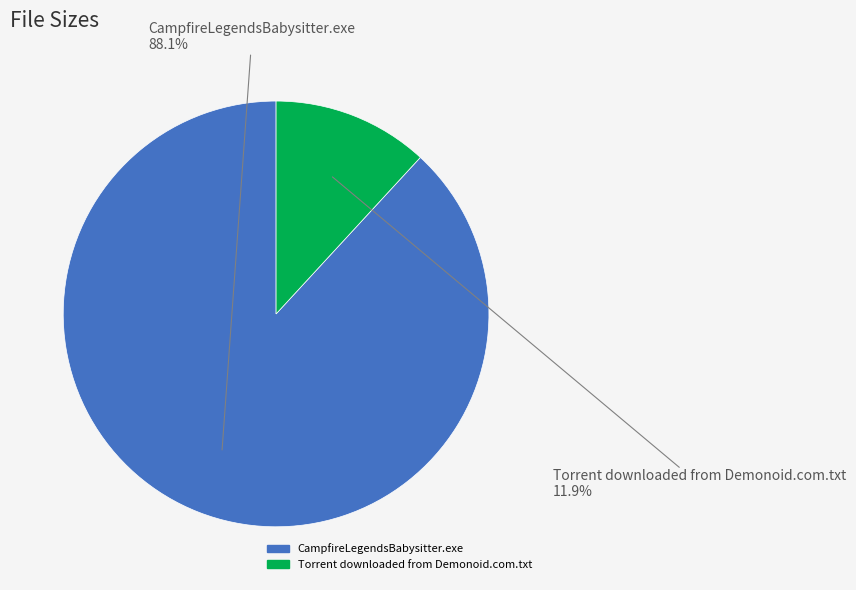

The CampfireLegendsBabysitter.exe slice represents 88% of the pie. True or false?

True